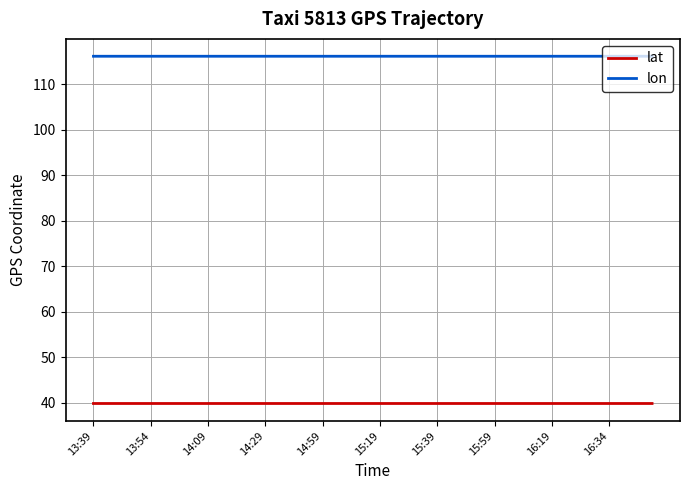

True or false: lon and lat cross at least once.

False